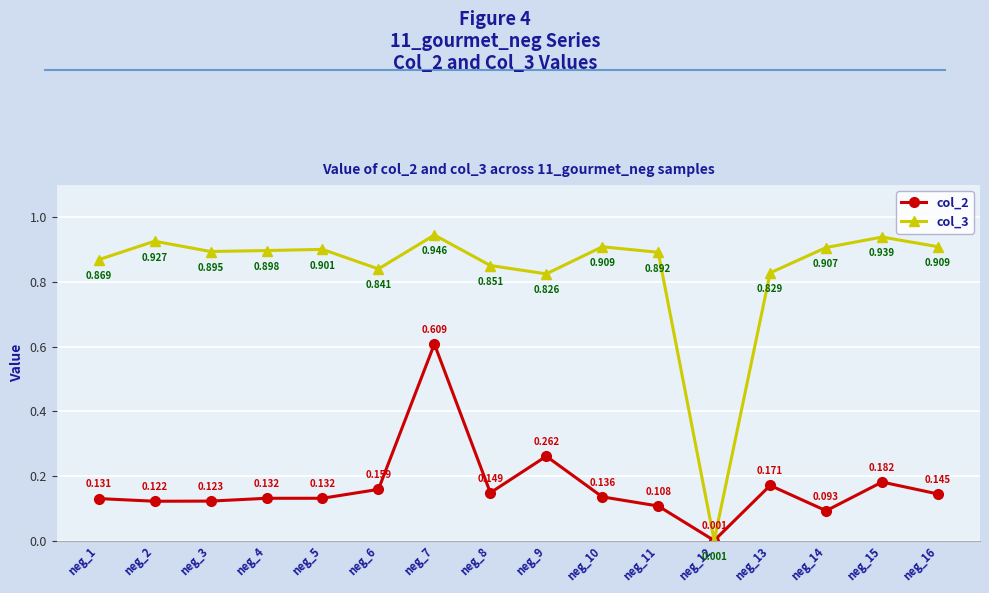

Is the value of col_3 at neg_8 greater than the value of col_2 at neg_13?

Yes